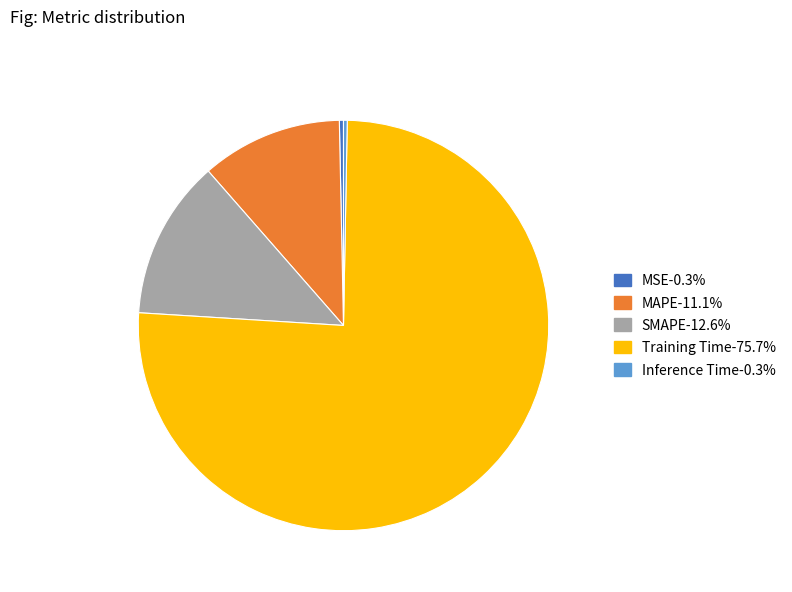

True or false: Inference Time accounts for 11% of the total.

False